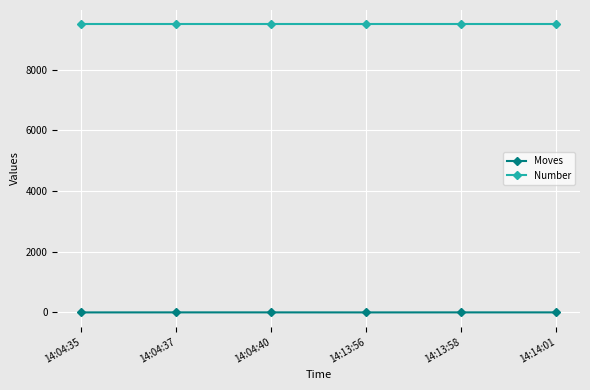

What are all the series names shown in the legend?

Moves, Number